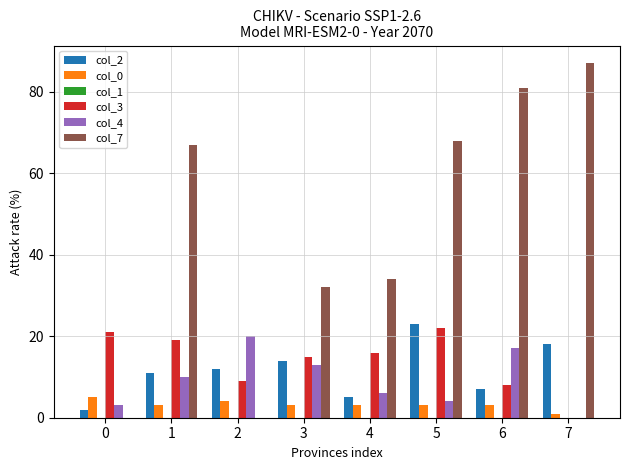

How many distinct data groups are displayed?

5